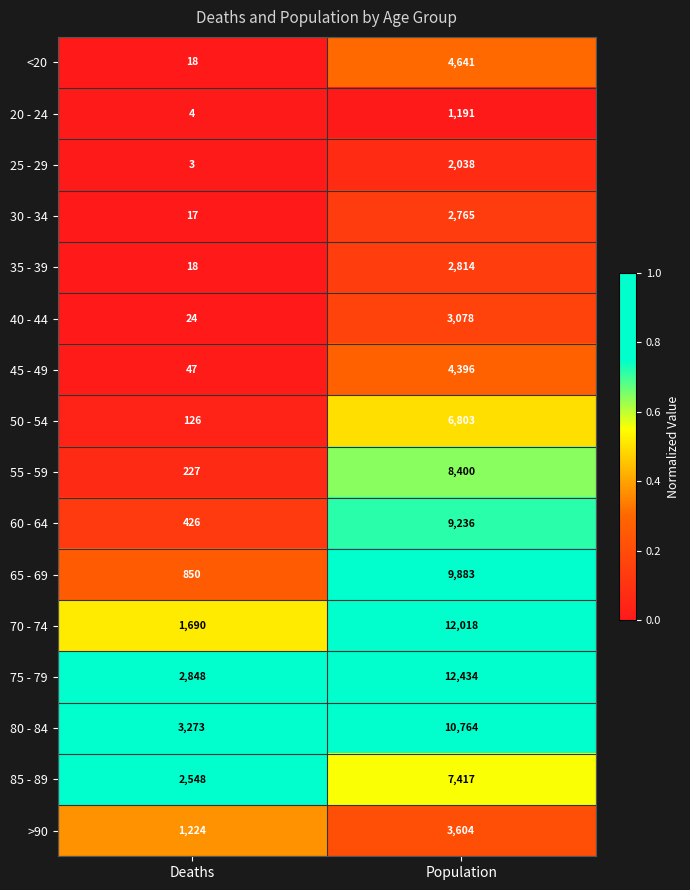

Which series has the largest range (max minus min)?

70 - 74